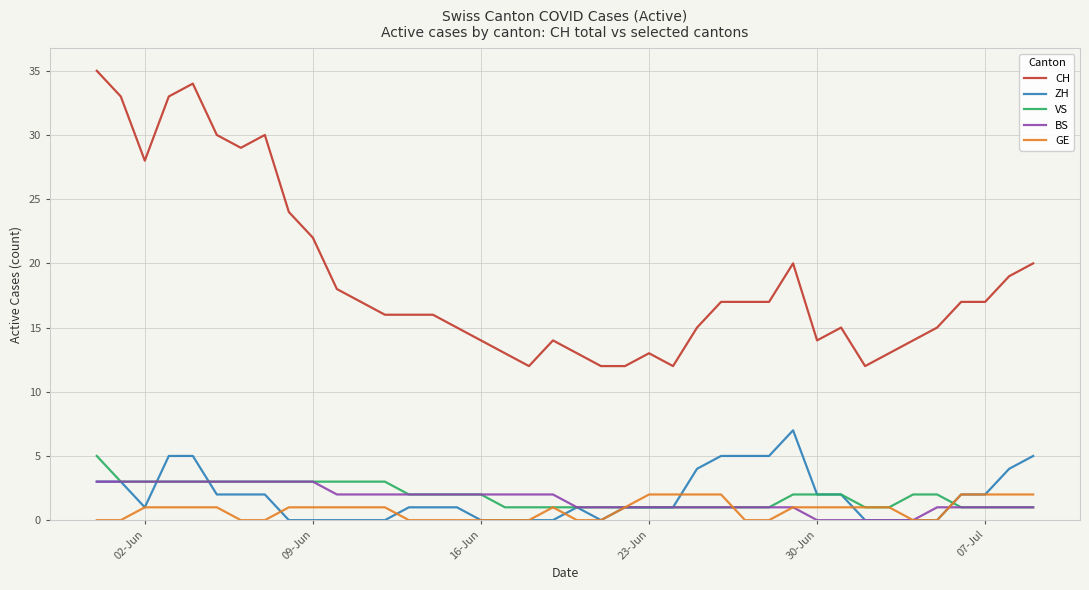

Which series has the largest range (max minus min)?

CH